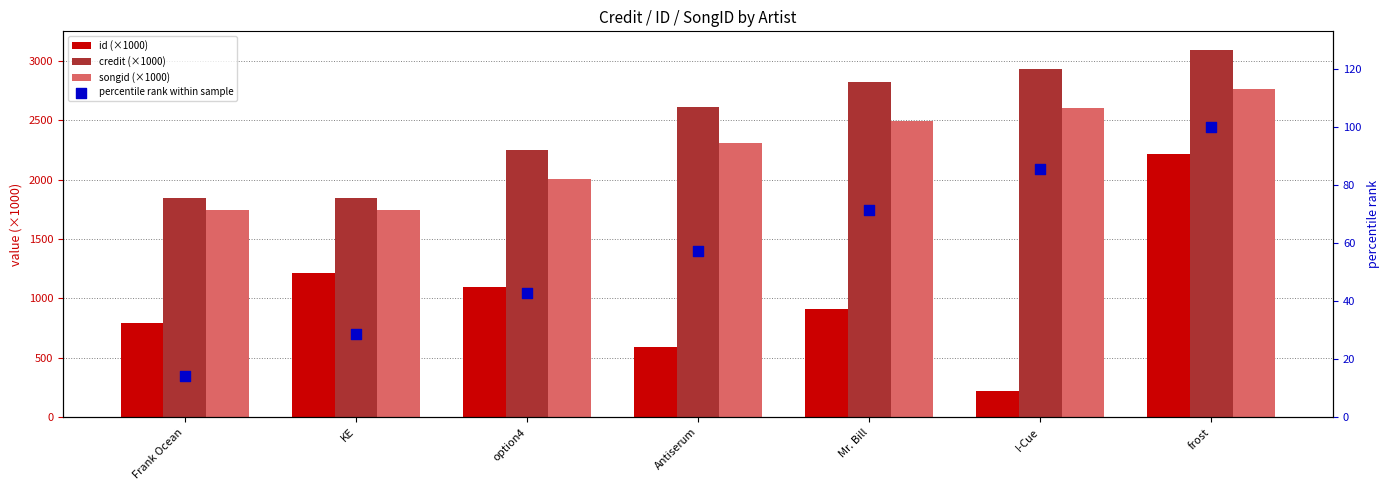

Which series has the largest total across all categories?

credit (×1000)